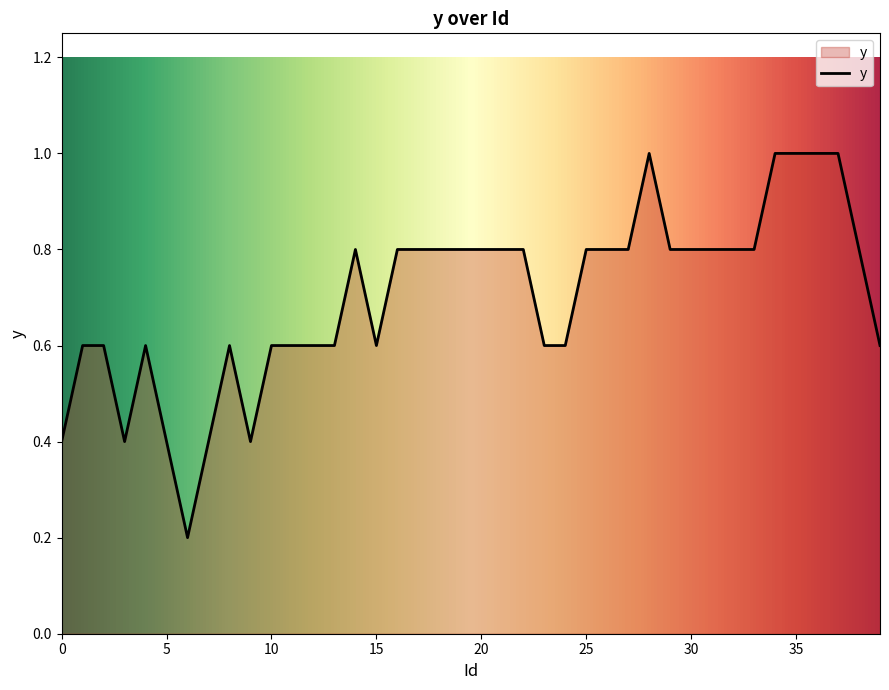

What is the difference between the maximum and minimum values?

0.8